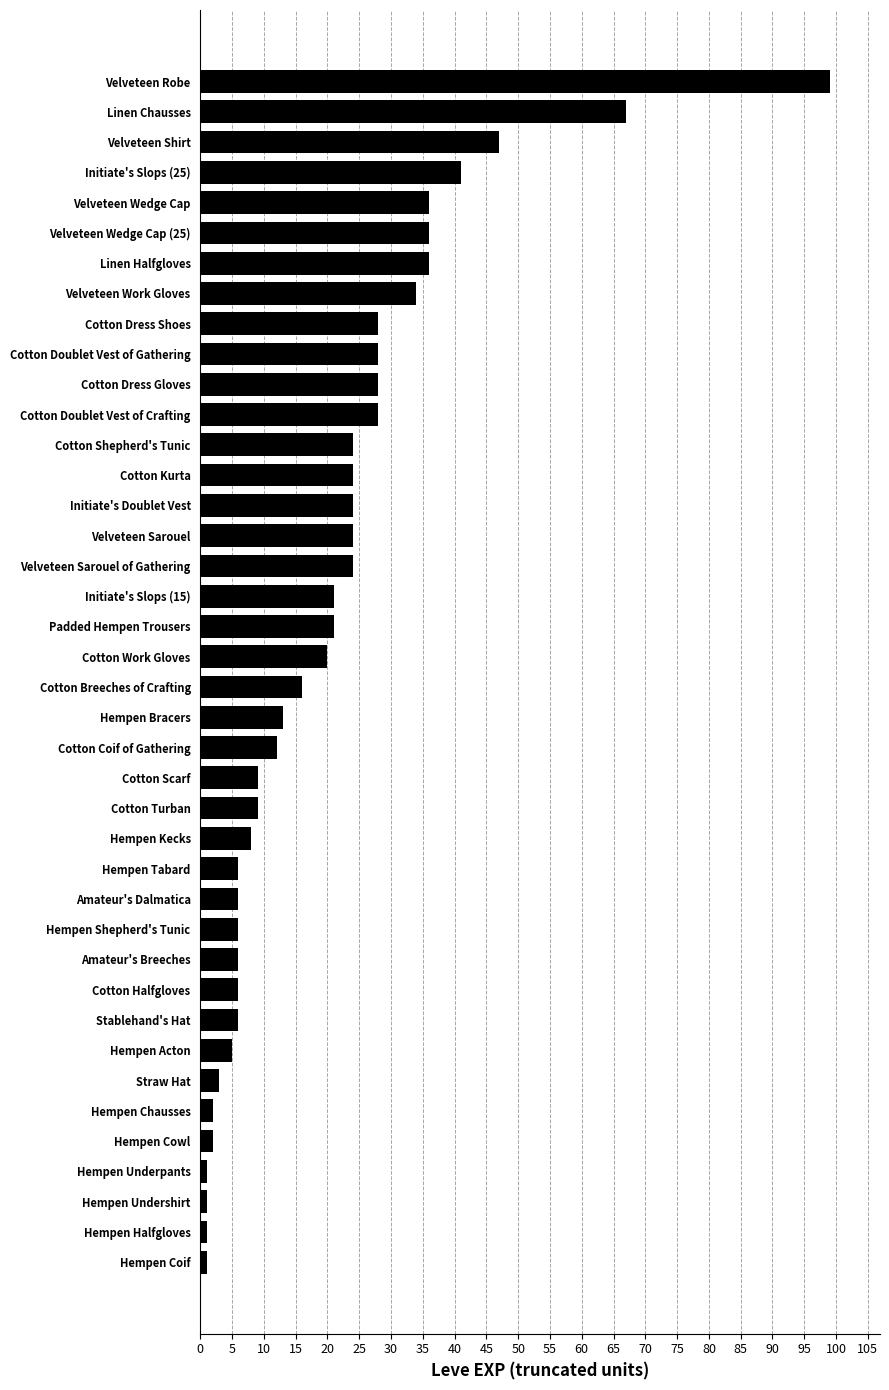

Are the bars grouped side by side (vs. stacked)?

No